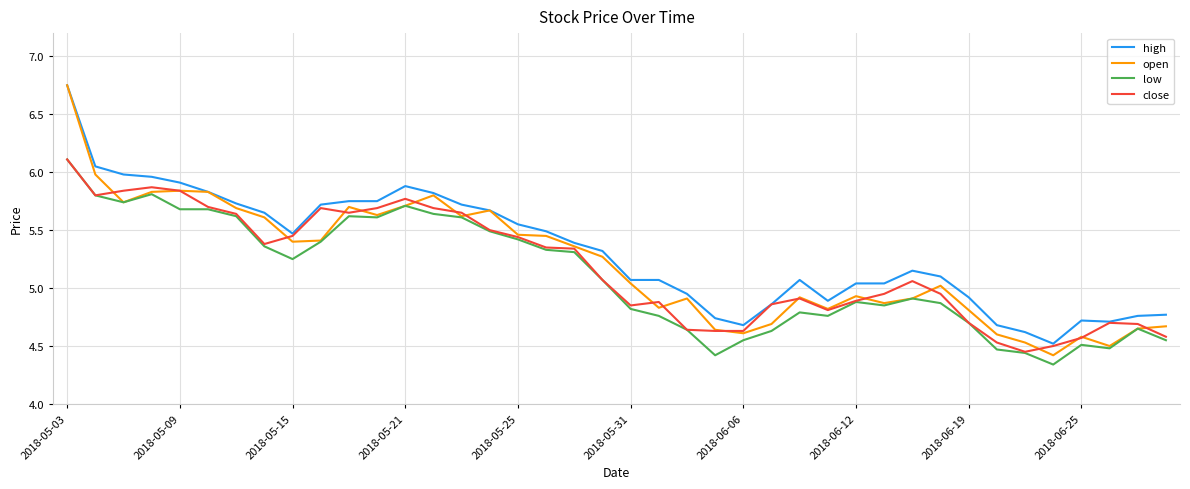

Which series has the largest total across all categories?

high